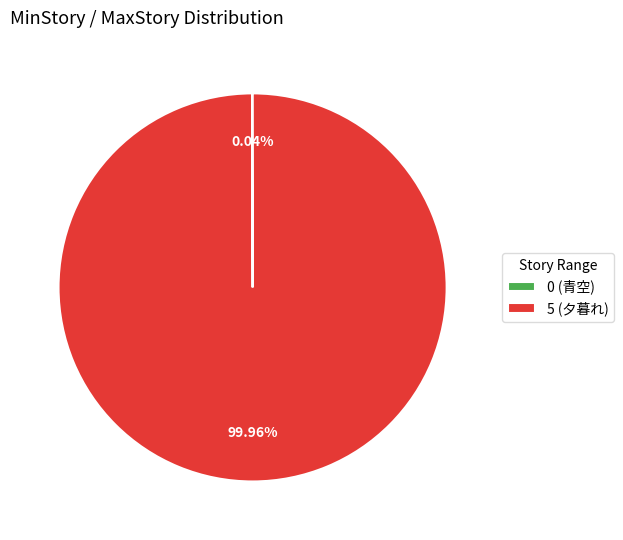

Does 5 (夕暮れ) account for over 50% of the chart?

Yes